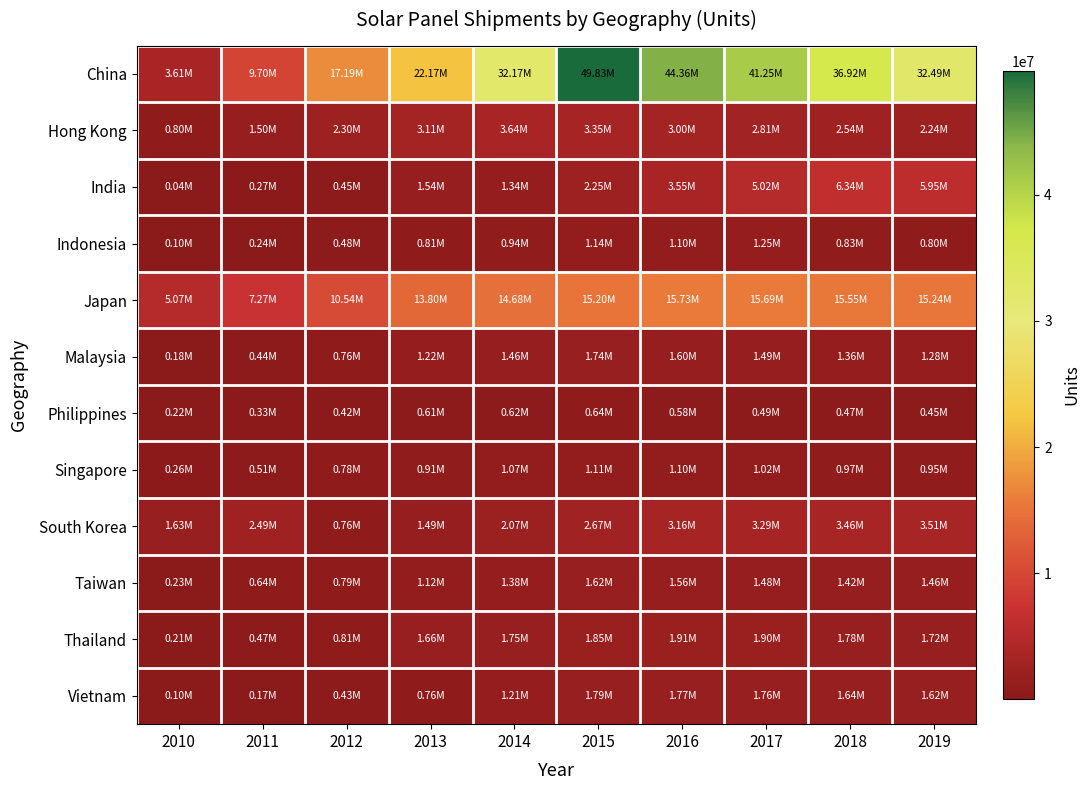

What is the minimum value shown in the chart?

44500